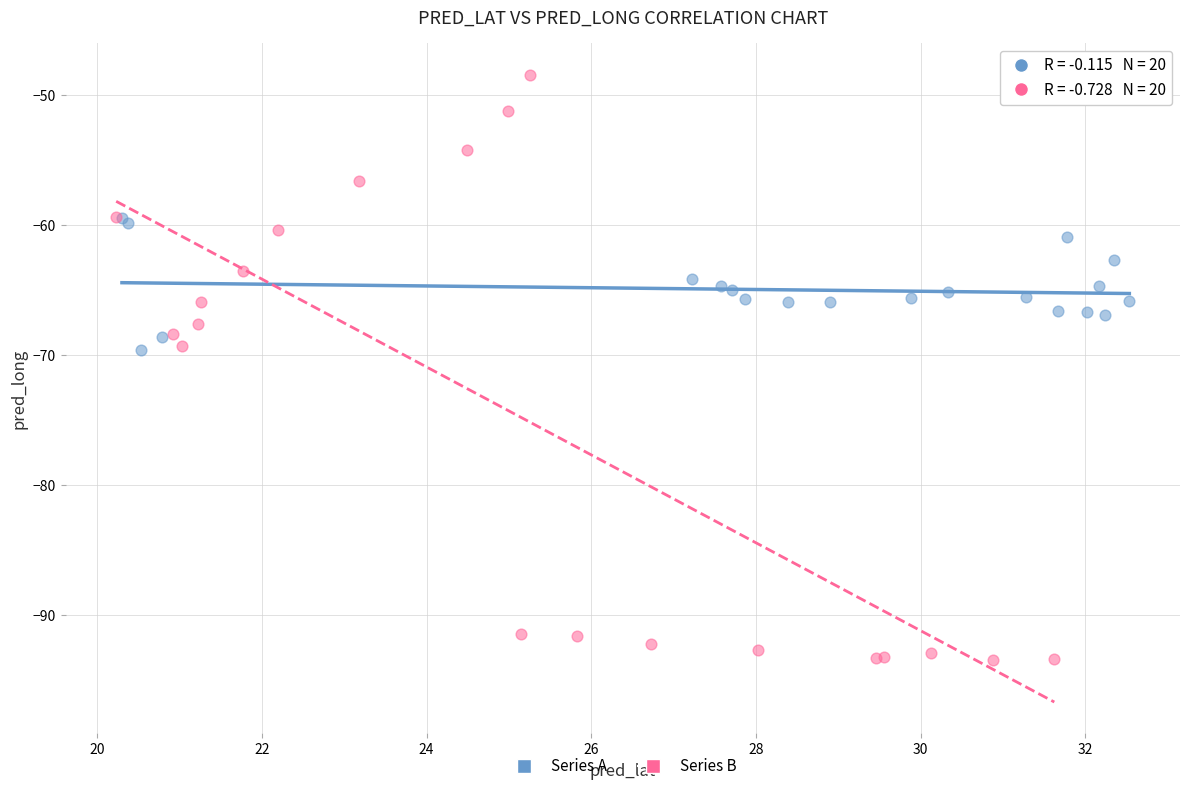

Which series reaches the maximum Y coordinate?

Series B